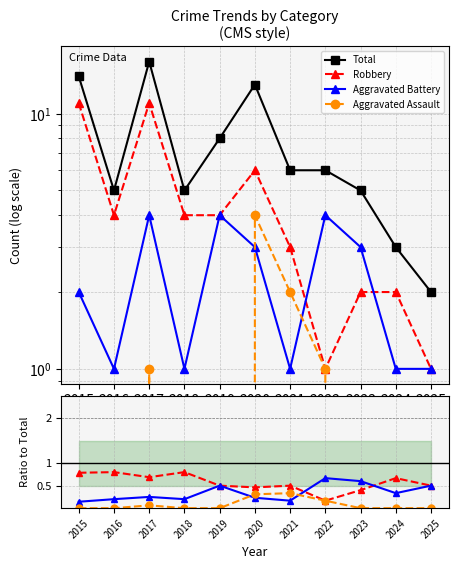

Between 2021 and 2024, which is larger?

2021